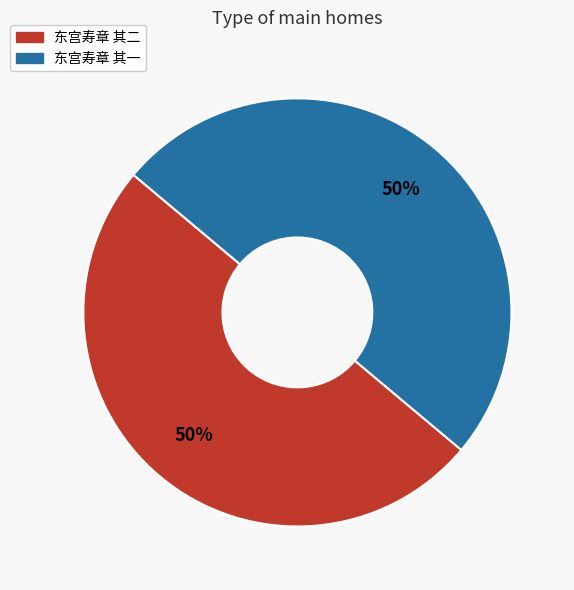

True or false: 东宫寿章 其一 accounts for 50% of the total.

True